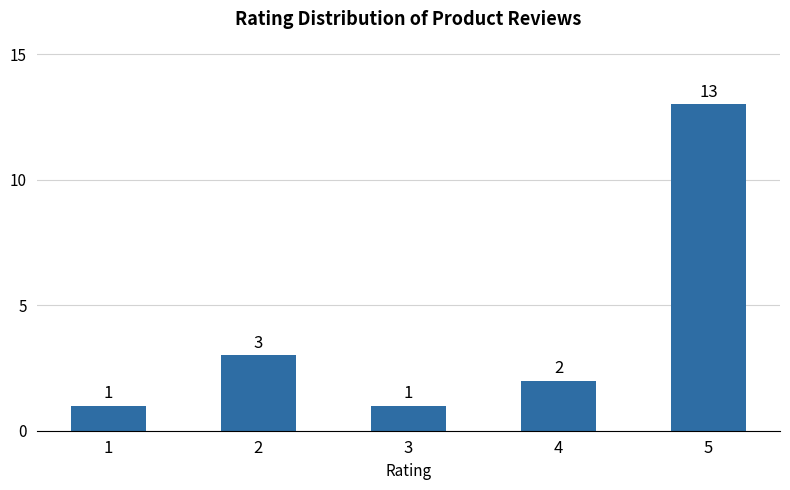

What is the smallest value displayed?

1